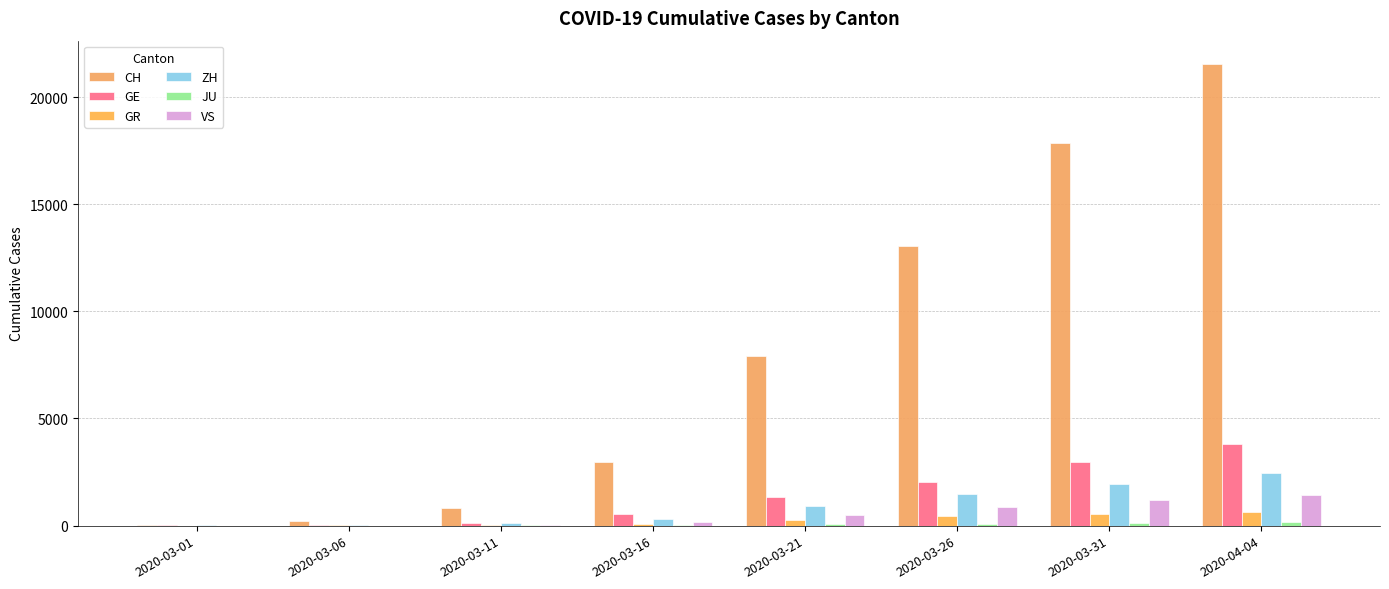

How many data points does each series have?

8